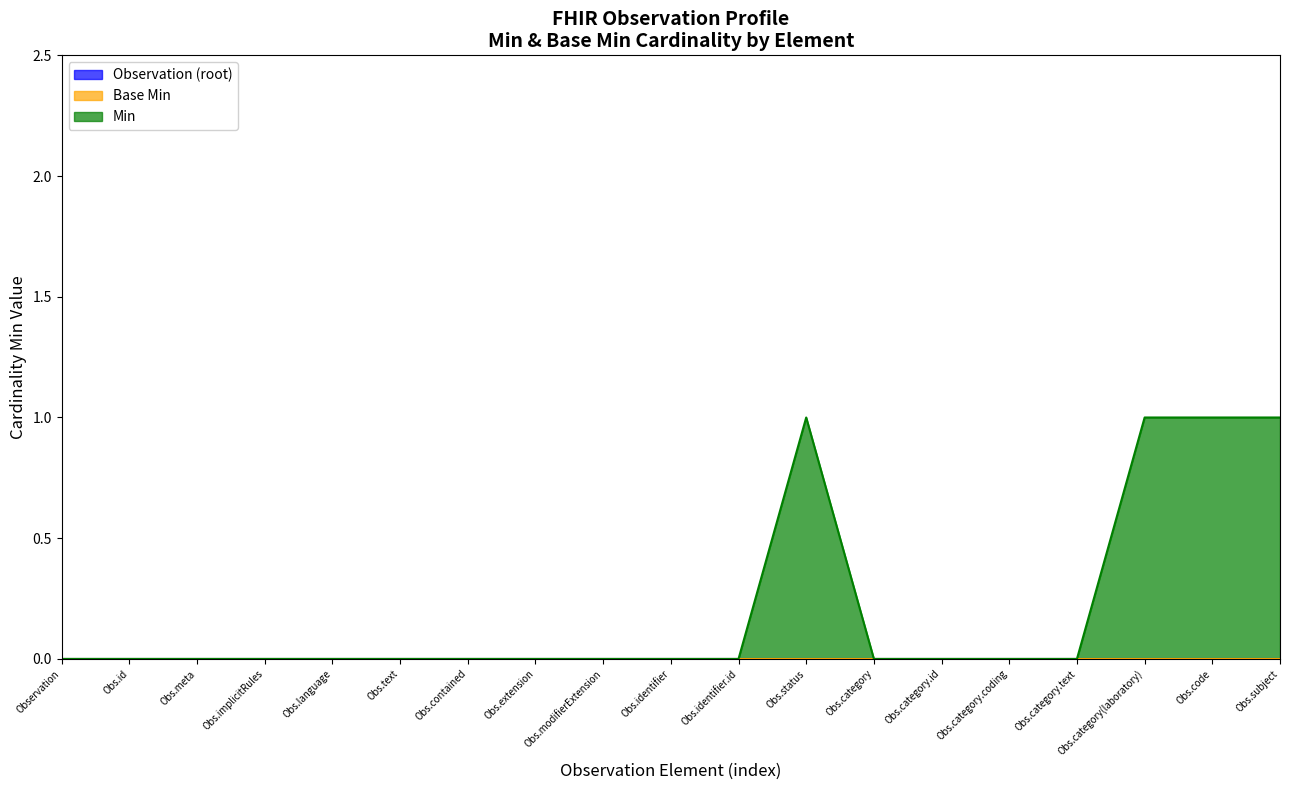

Which series has the widest spread of values?

Min